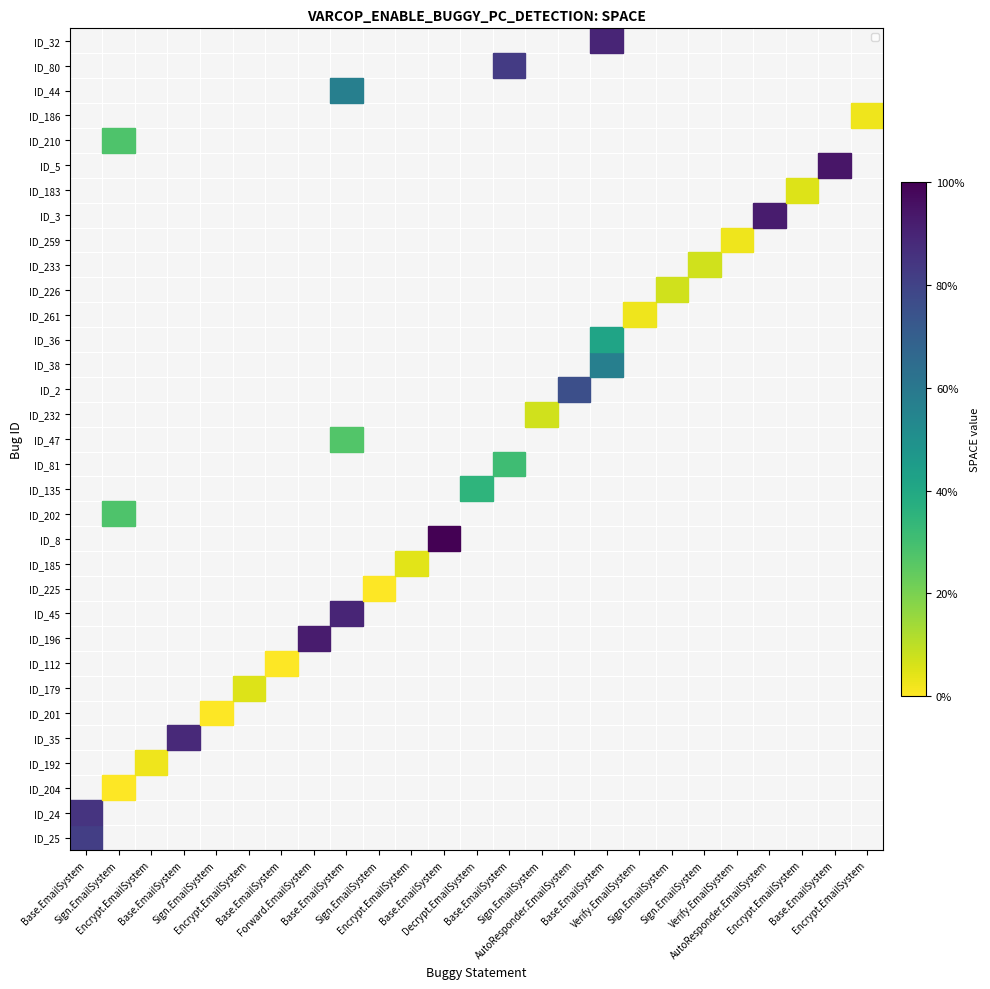

At which label does ID_2 reach its peak?

Base.EmailSystem